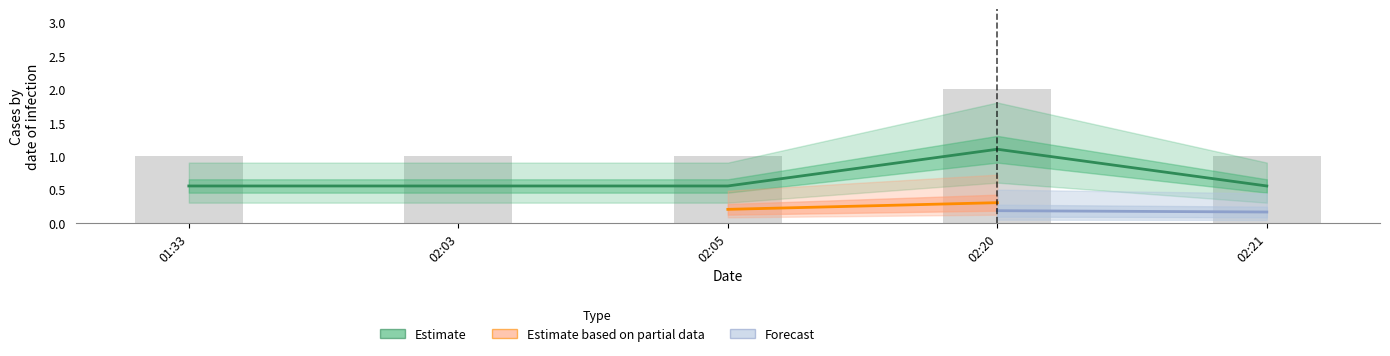

Count the number of data series in this chart.

3